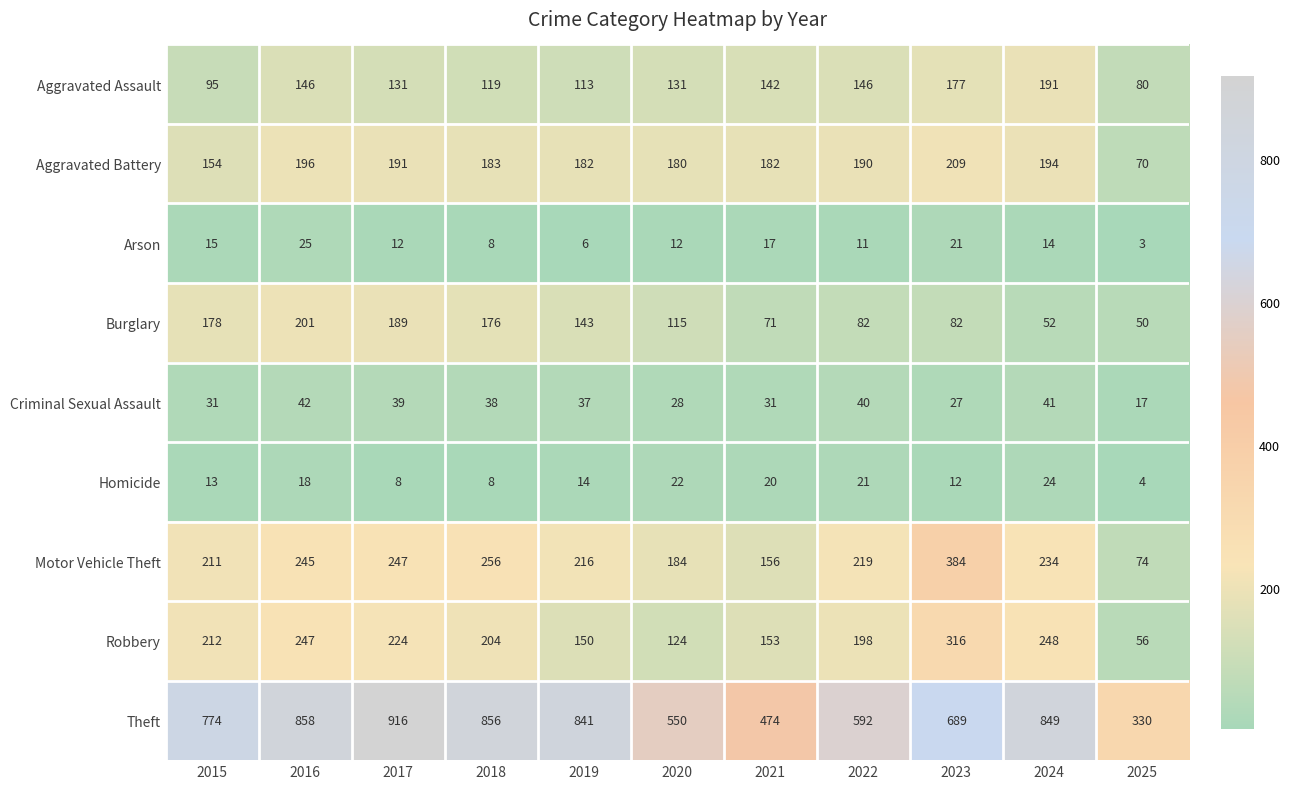

List the series in order of their peak value, lowest first.

Homicide, Arson, Criminal Sexual Assault, Aggravated Assault, Burglary, Aggravated Battery, Robbery, Motor Vehicle Theft, Theft